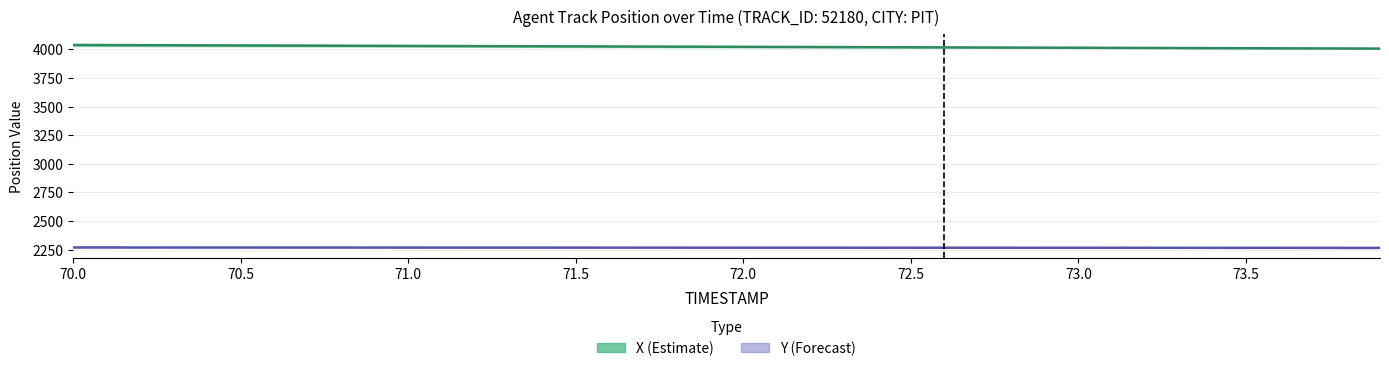

At which label does Y reach its peak?

70.0